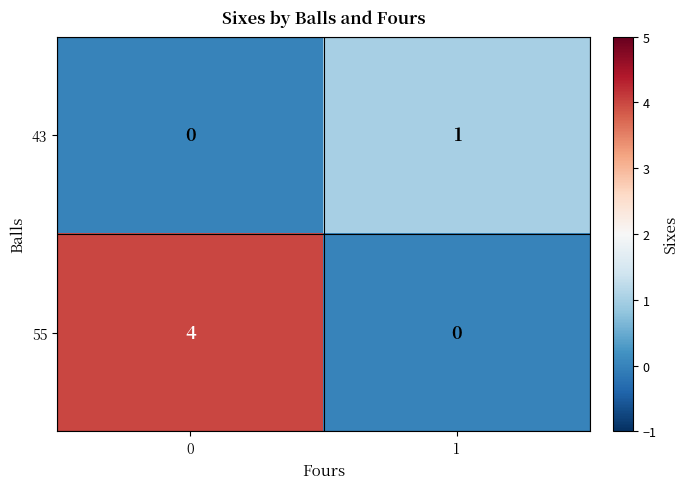

What is the sum of the 55 values at 0 and 1?

4